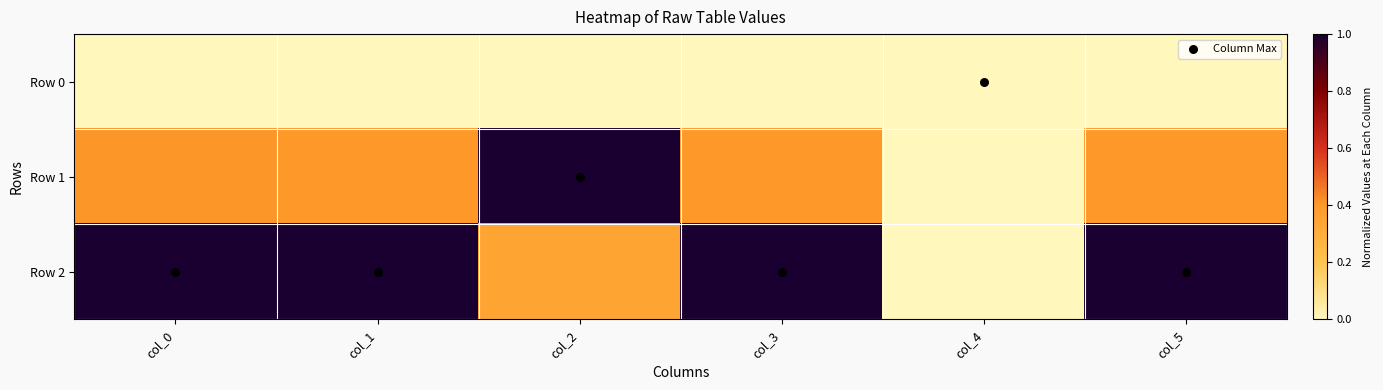

Which series has the largest total across all categories?

Row 2